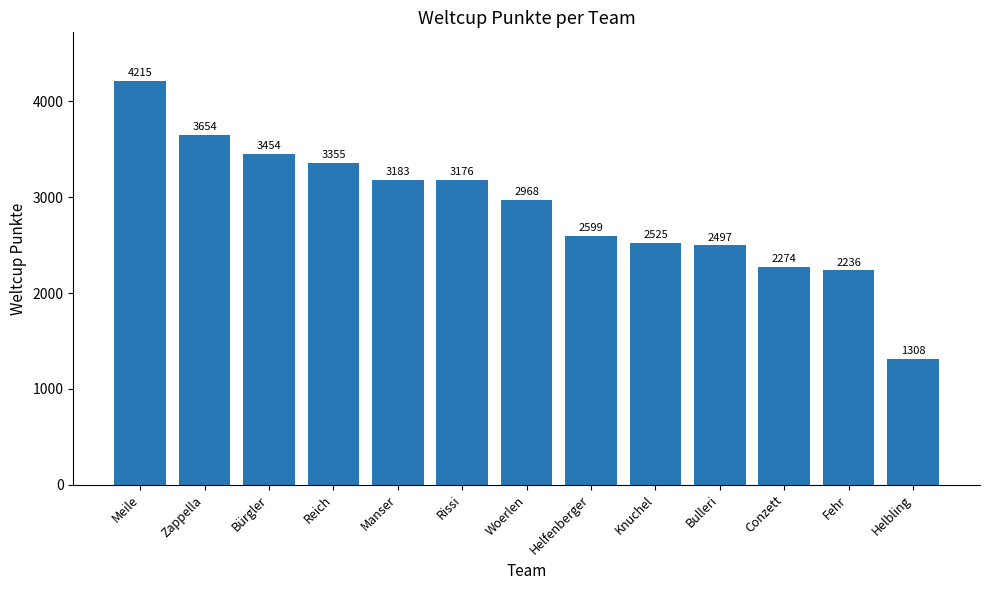

How many data points are less than 2968?

6